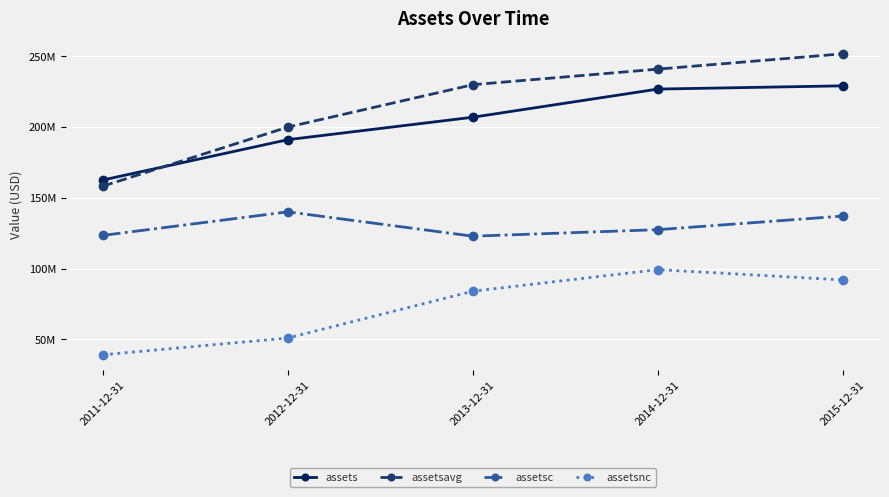

Reading left to right, what are all the values shown in this chart?

assets: 162613000	191126000	206987000	226877000	229172000
assetsavg: 158270250	200007750	229980250	240975000	251811000
assetsc: 123482000	140135000	122926000	127548000	137155000
assetsnc: 39131000	50991000	84061000	99329000	92017000